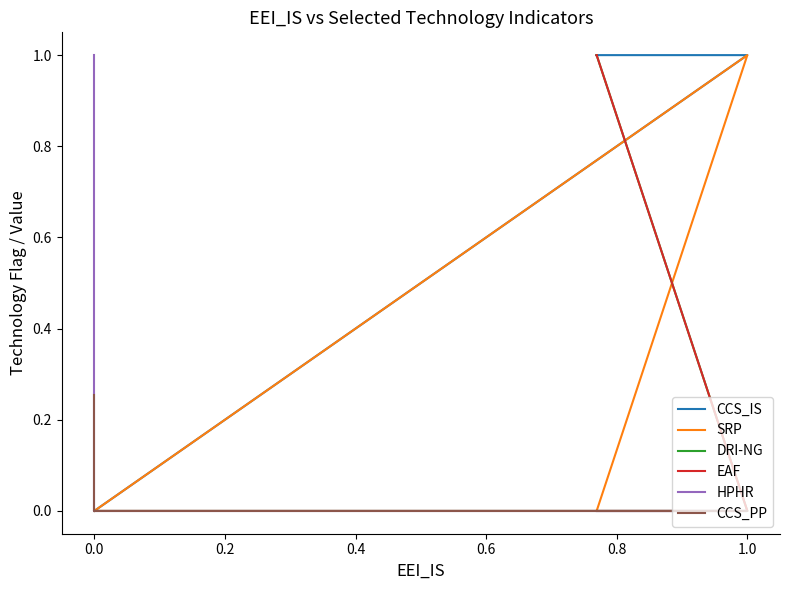

How many values in the DRI-NG series exceed 0?

4